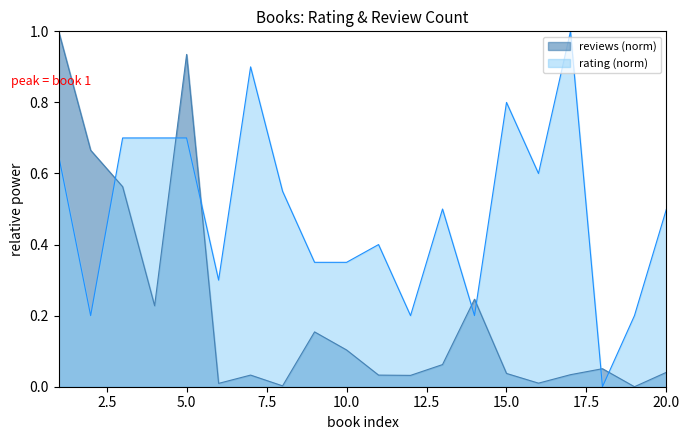

What is the value of the rating point at the 9th from the left?

0.4